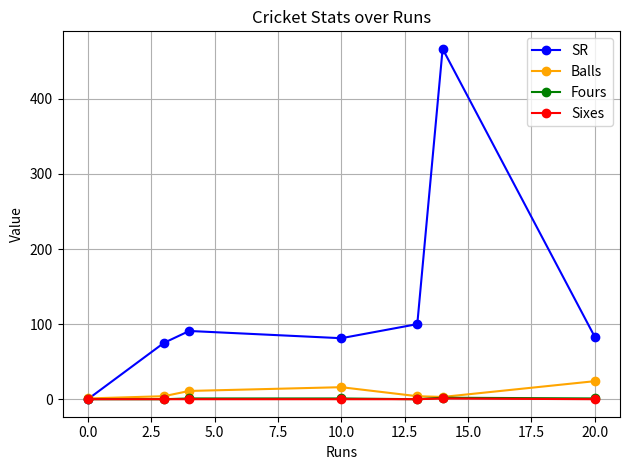

In Balls, how many points are lower than both neighbors (excluding endpoints)?

1